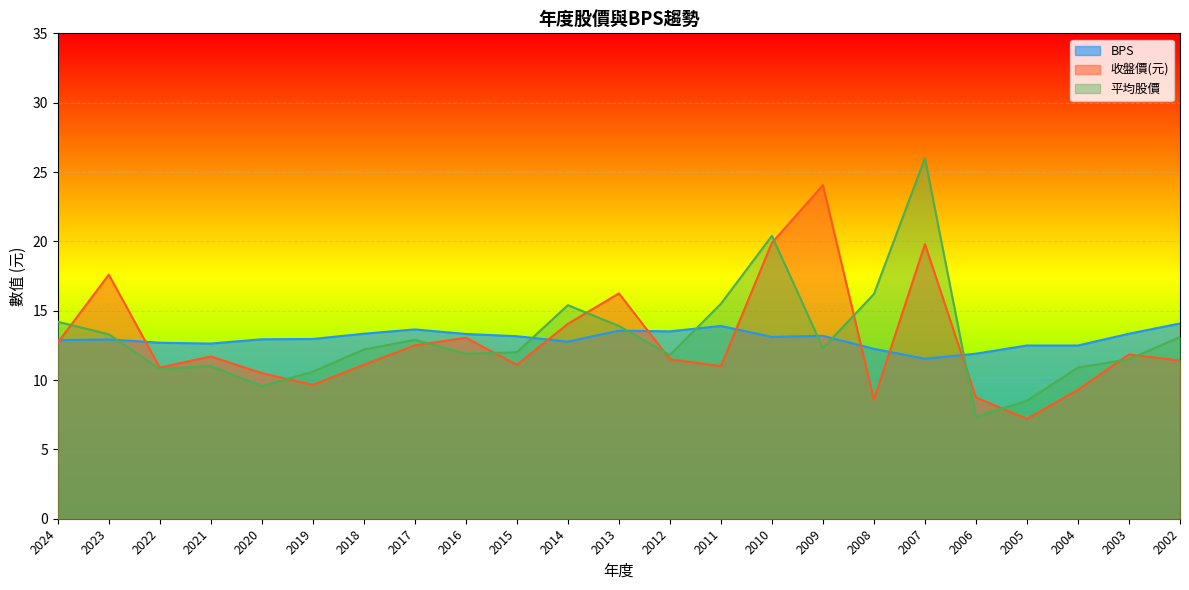

What is the difference between the maximum and minimum values in the 平均股價 series?

18.6